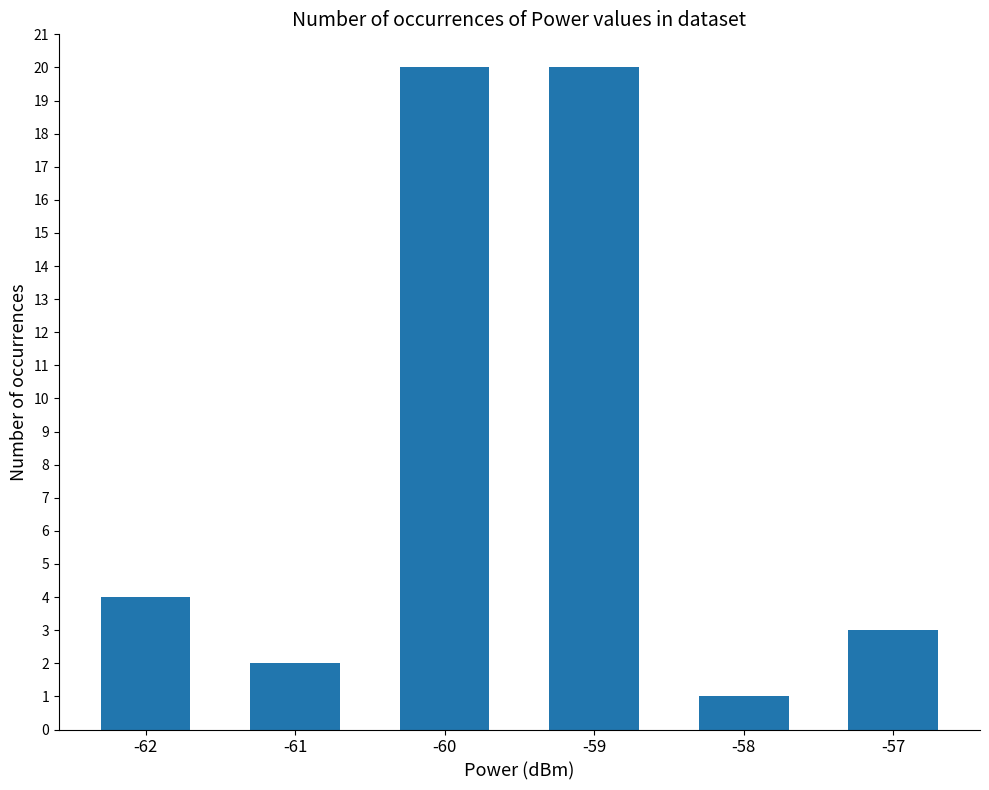

Where is the data nearest to the value 10?

-62